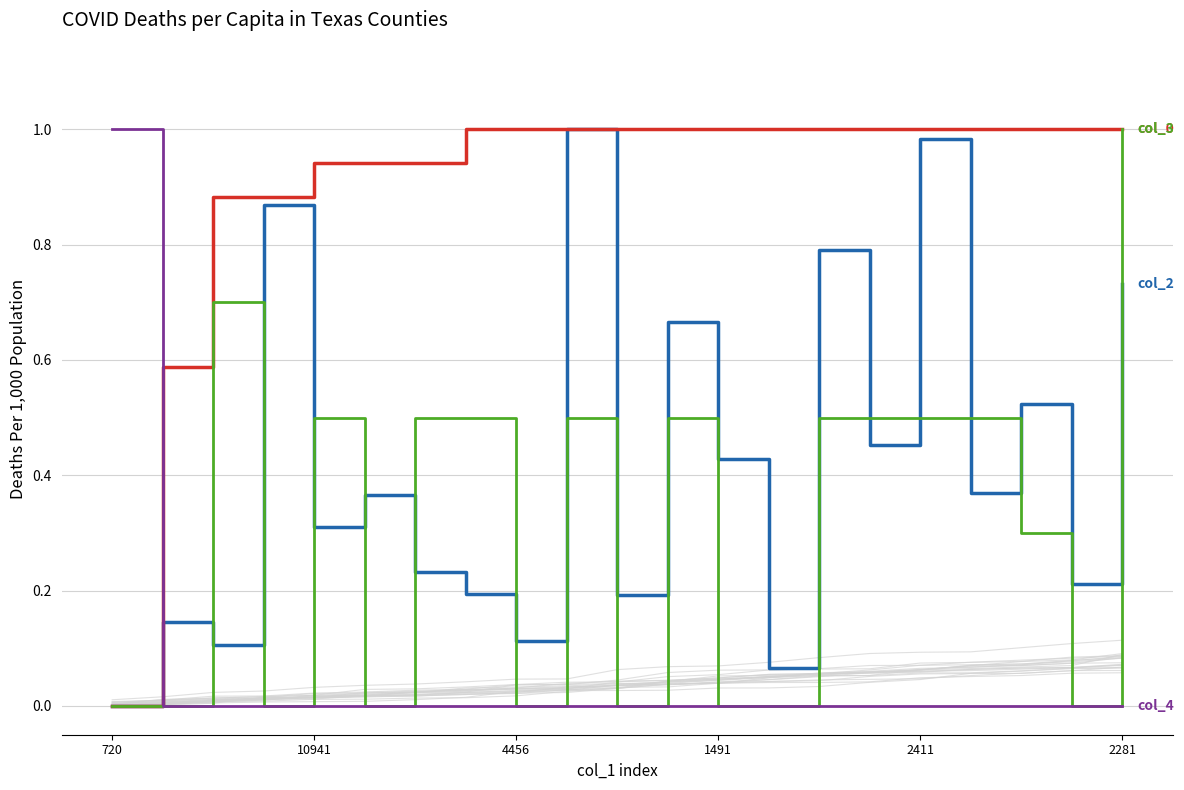

Which series has the widest spread of values?

col_2